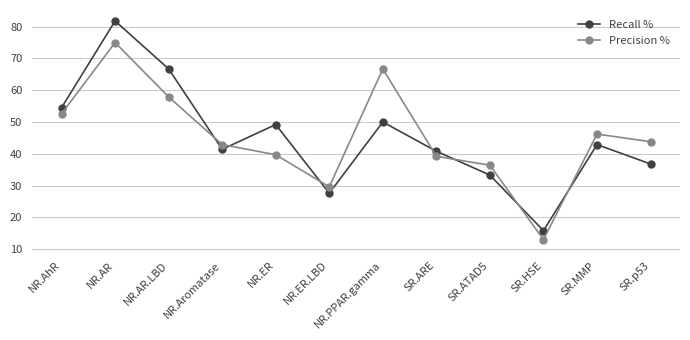

True or false: Recall % has more than 2 interior local peaks.

True